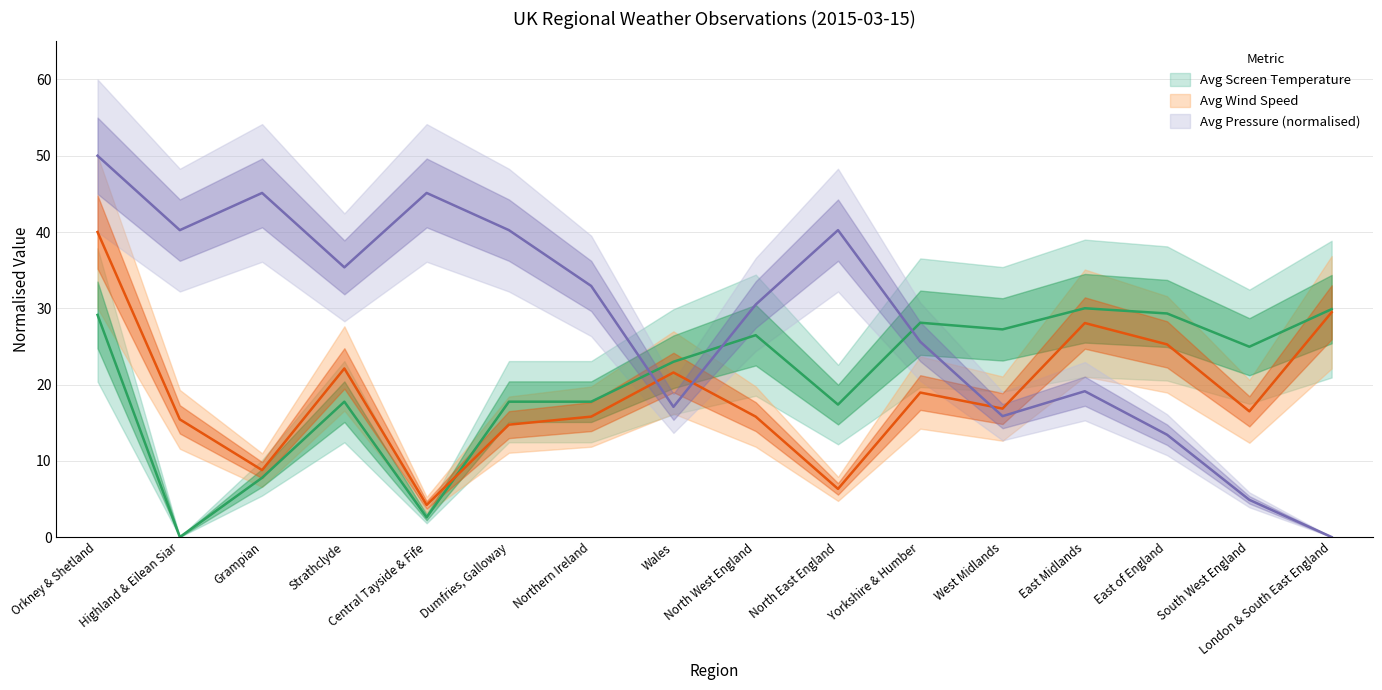

What is the difference between the Avg Pressure values at Wales and East of England?

3.7